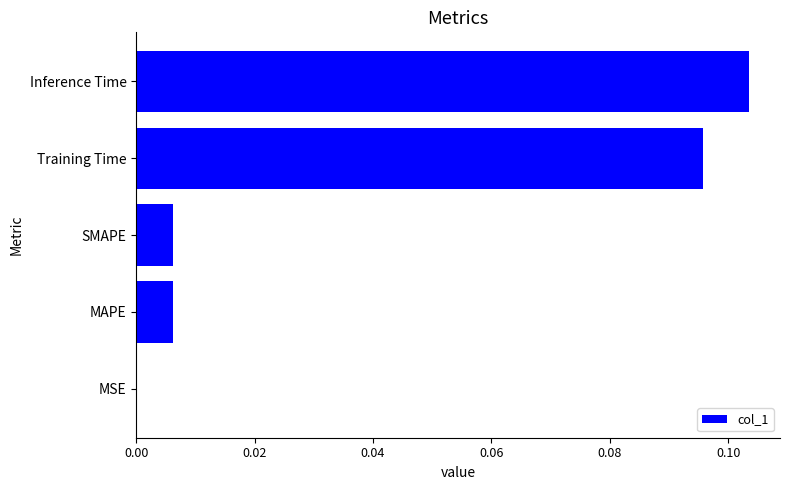

Which has a higher value, Training Time or MSE?

Training Time